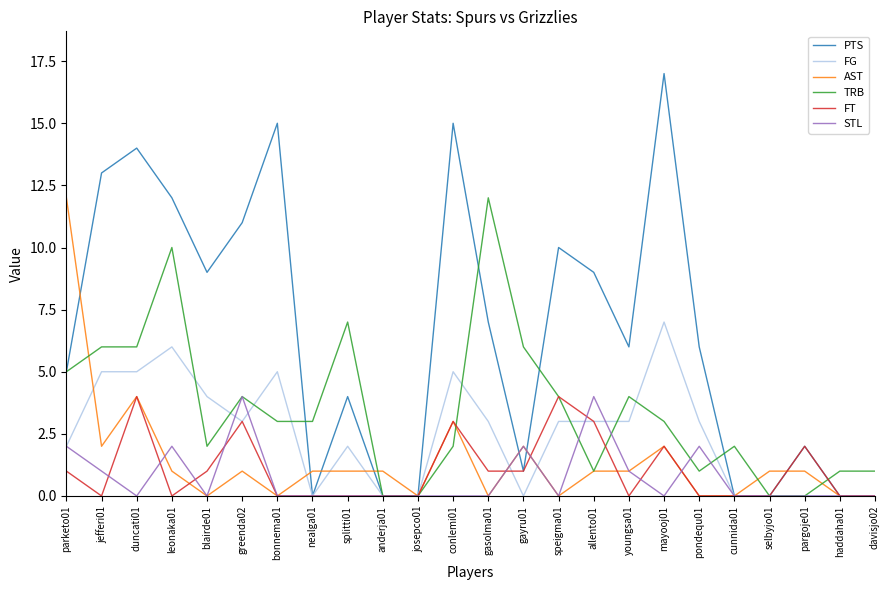

Read the FG value at pondequ01.

3